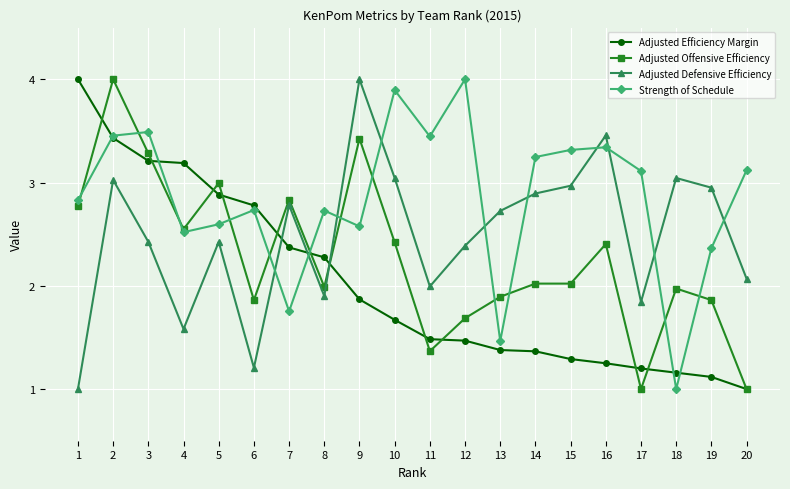

Which series changed the most between 3 and 17?

Adjusted Offensive Efficiency